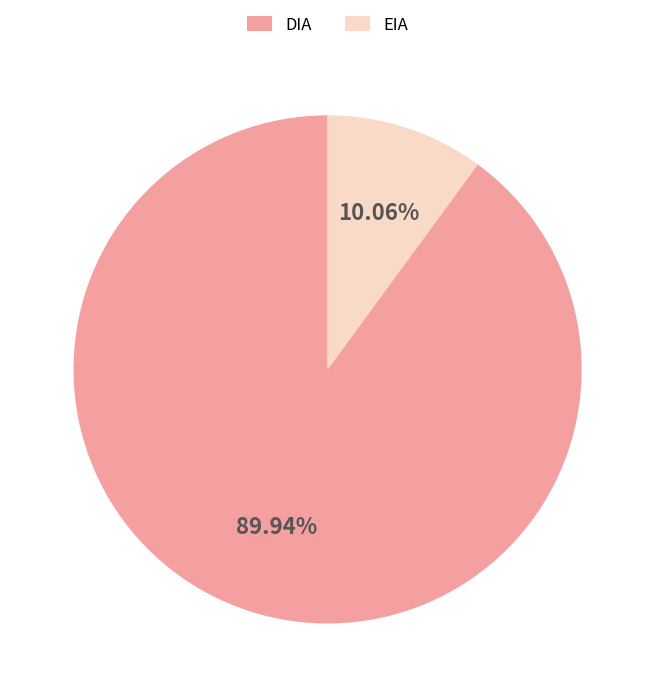

Do EIA and DIA together represent more than half of the pie?

Yes